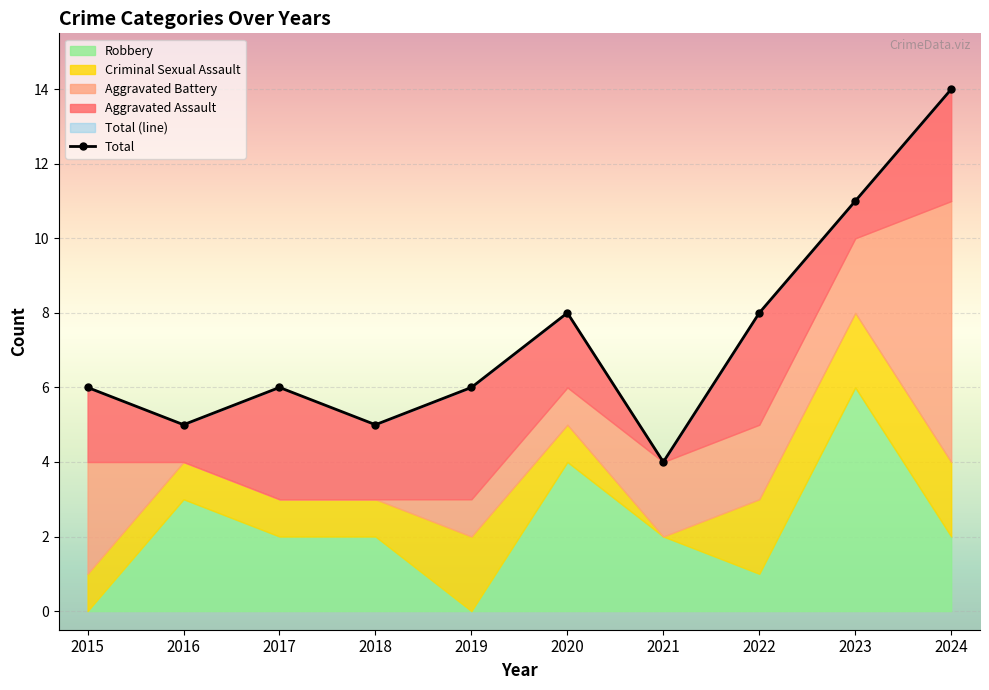

Reading left to right, transcribe all the data shown in this chart.

6	5	6	5	6	8	4	8	11	14